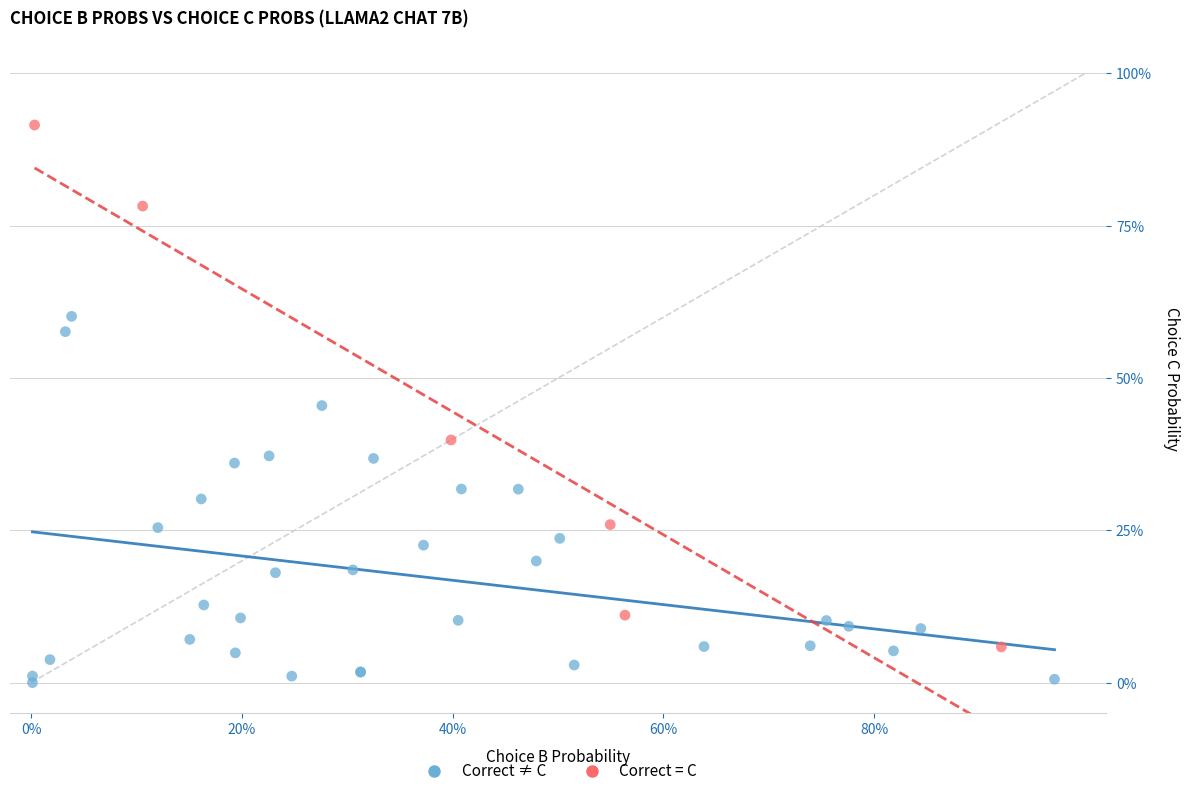

What are all the series names shown in the legend?

Correct ≠ C, Correct = C